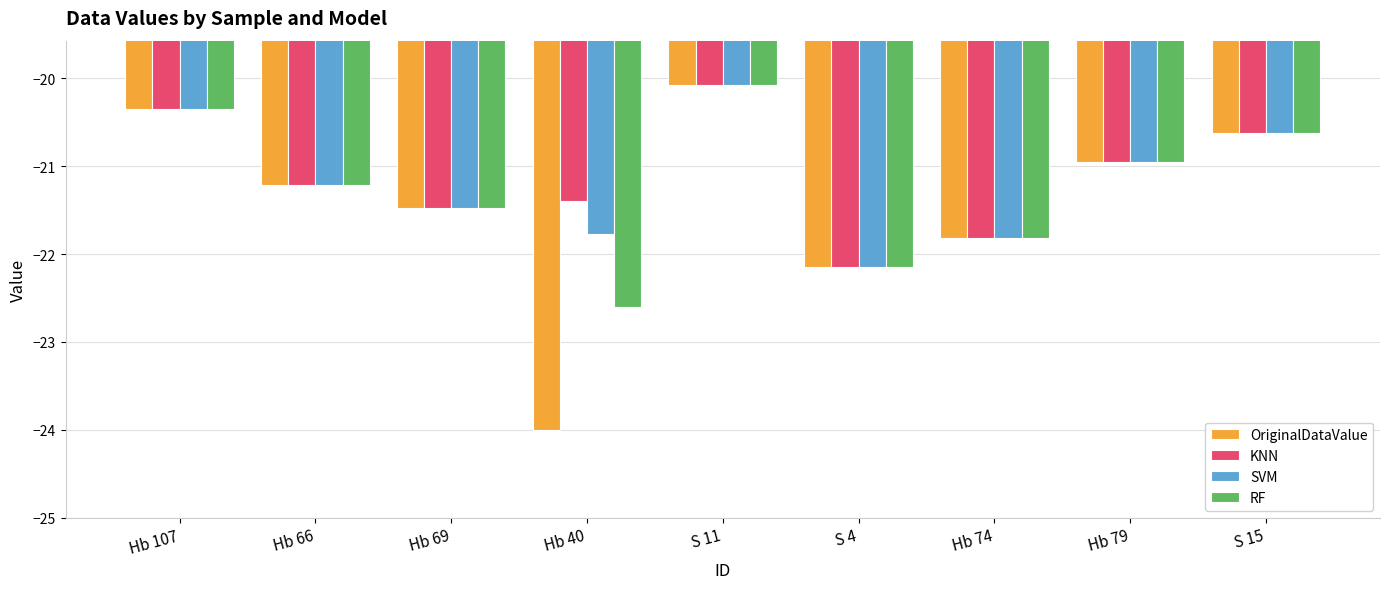

What is the maximum value shown in the chart?

-20.1